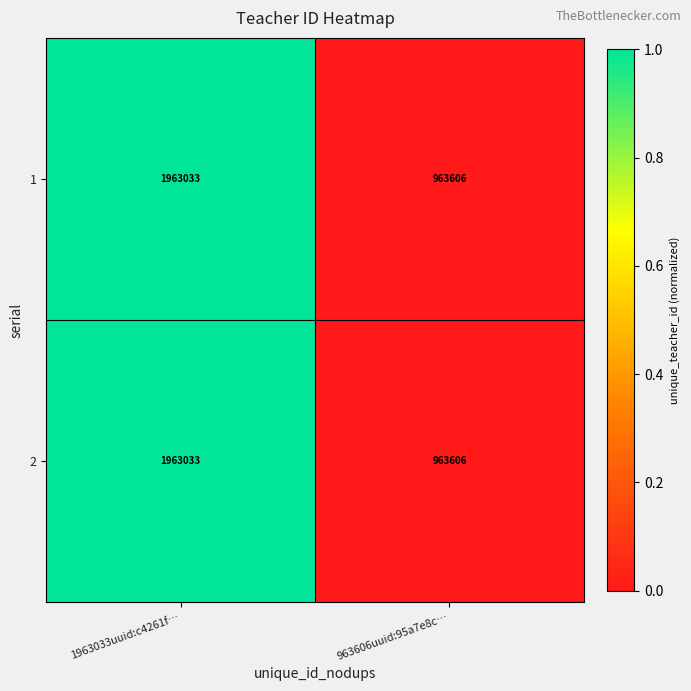

List the labels in order of 1 value, smallest first.

963606uuid:95a7e8c…, 1963033uuid:c4261f…